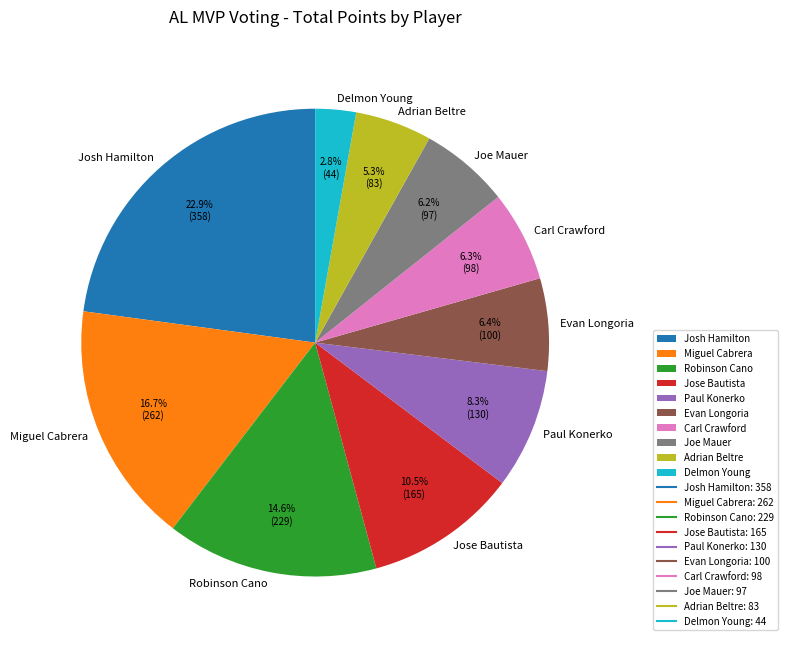

Combined, do Delmon Young and Miguel Cabrera account for over 50%?

No